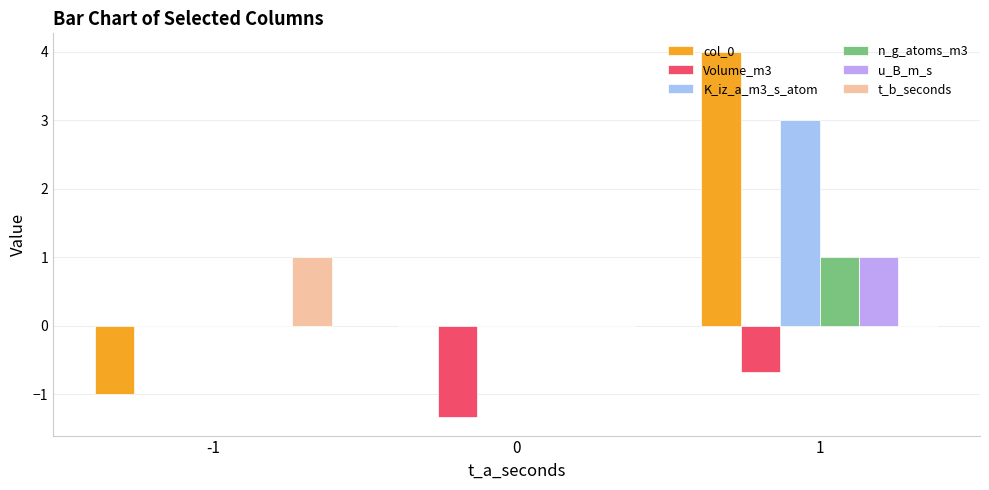

What is the highest value of the t_b_seconds series?

1.0